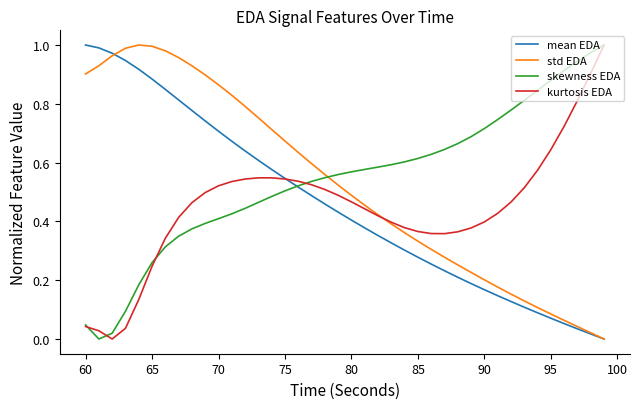

True or false: skewness EDA has more than 2 interior local peaks.

False